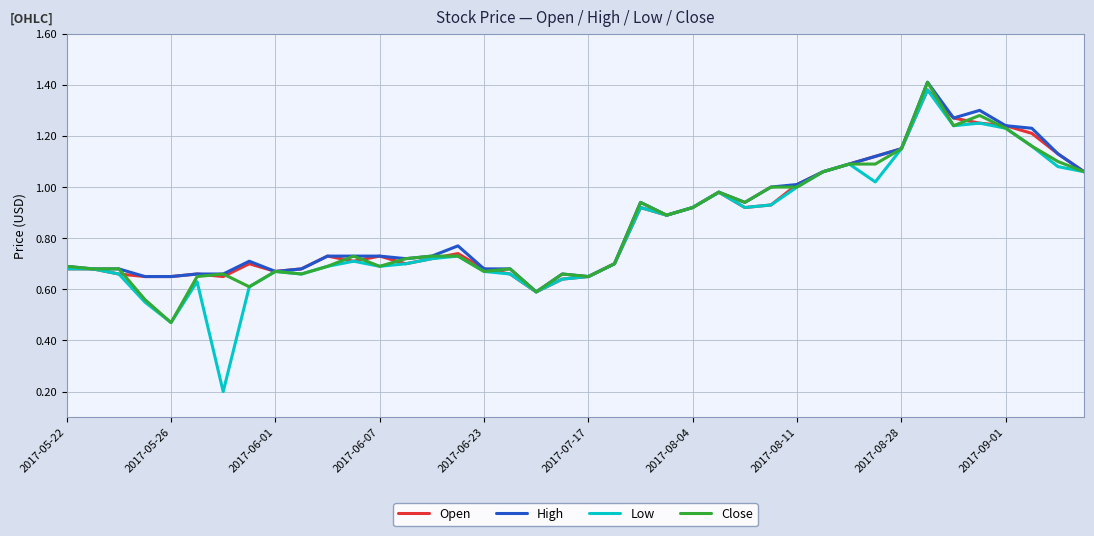

Which series has the largest range (max minus min)?

Low